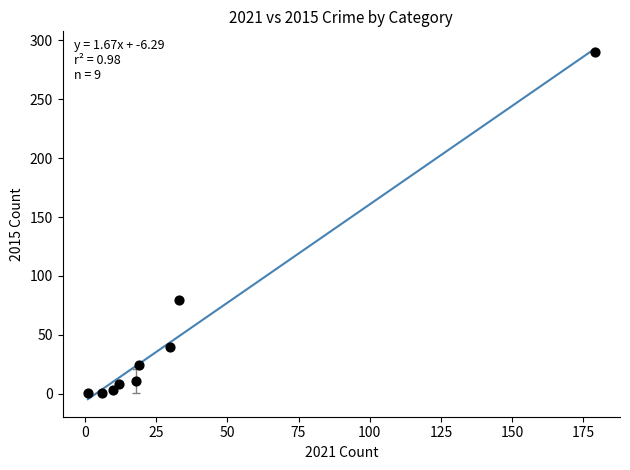

What Y value in the scatter plot is closest to 145?

80